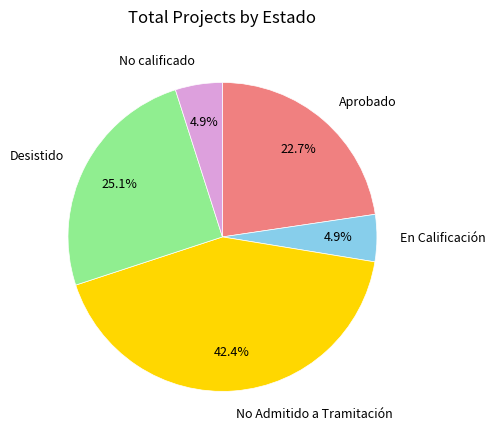

How much of the chart is everything except Desistido?

74.9%